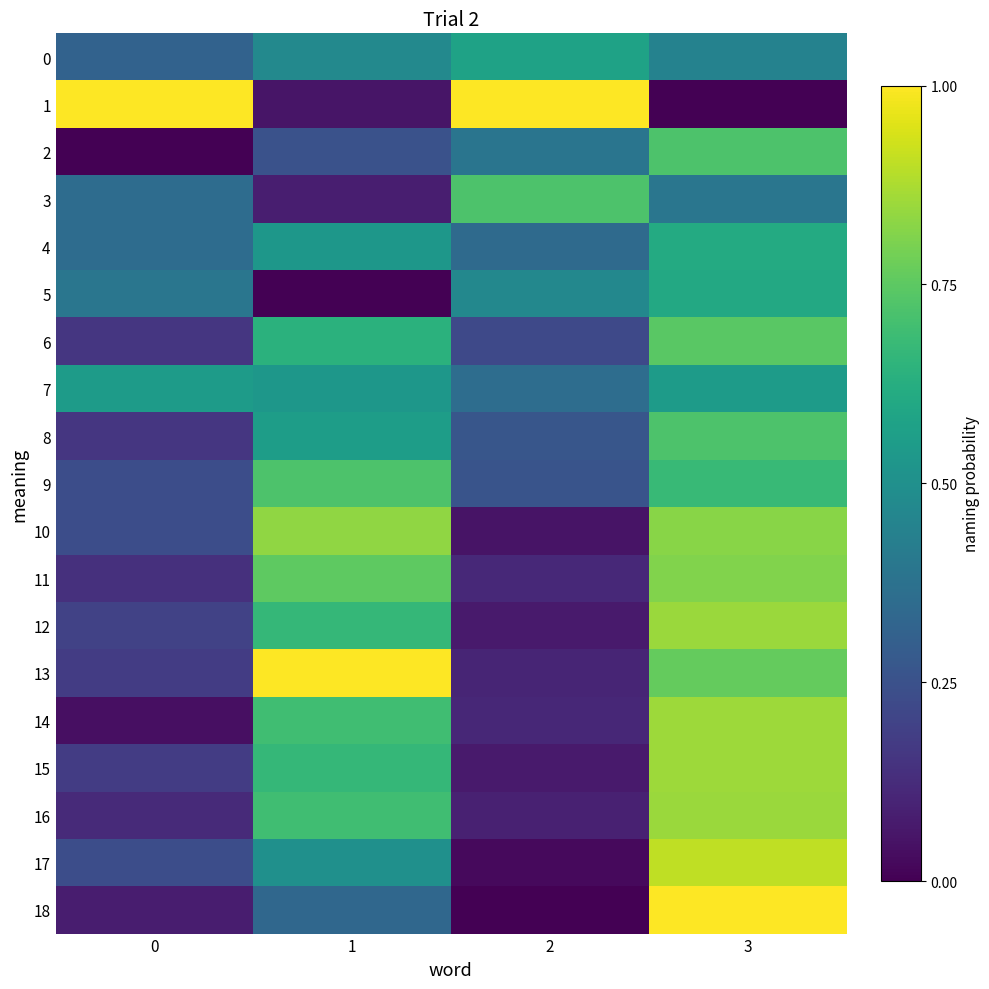

Which series has the largest total across all categories?

1